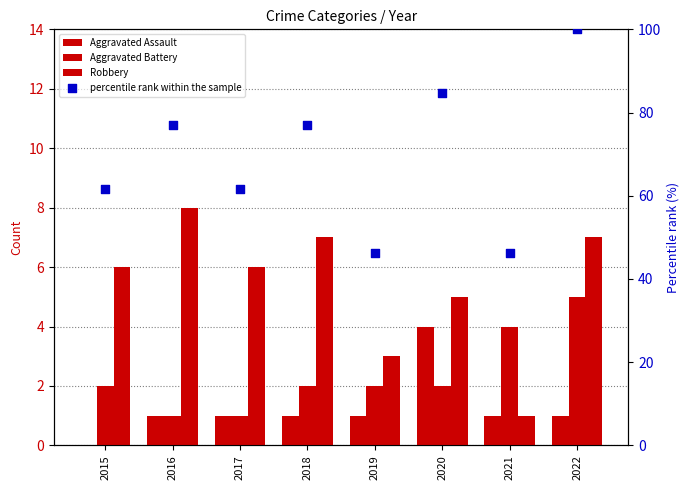

At which category is the sum across all series the highest?

2022